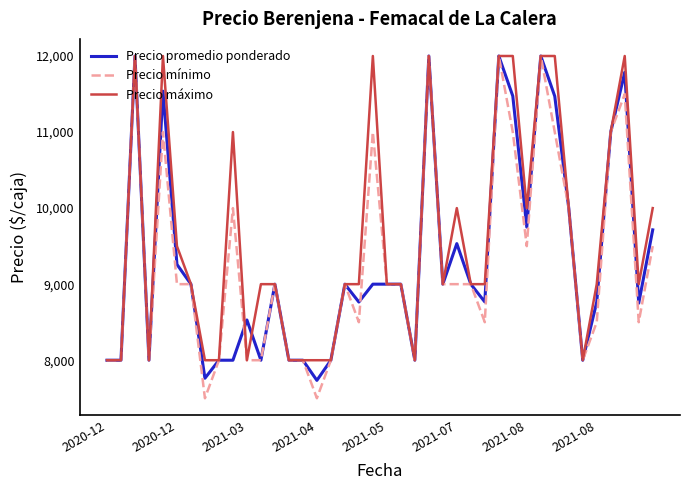

What is the smallest value displayed?

7500